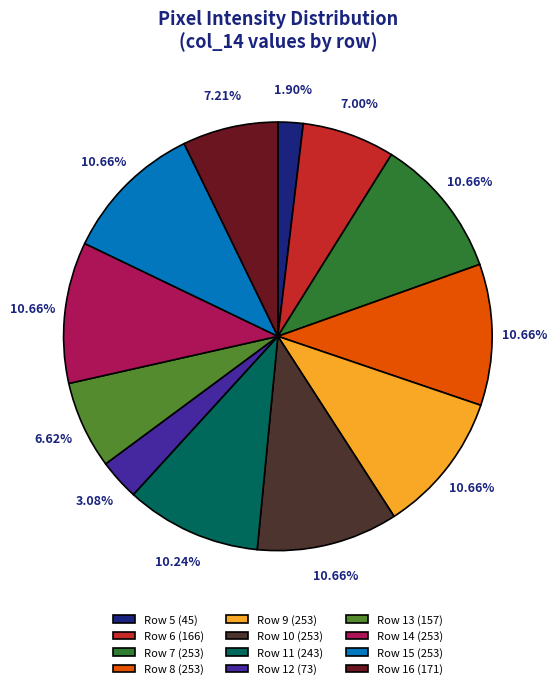

Does any single category account for the majority?

No